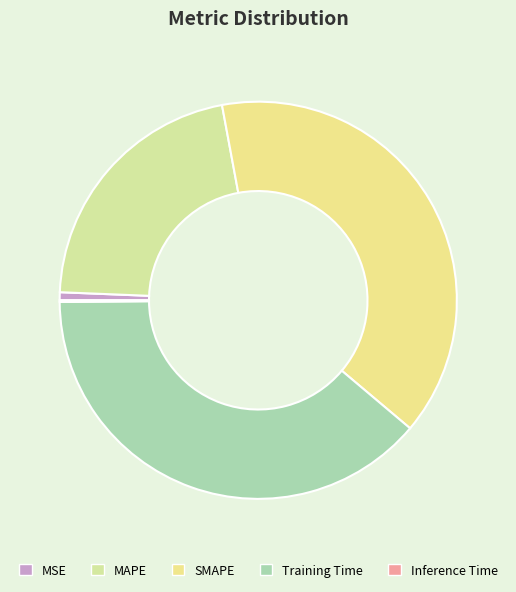

To the nearest percent, what portion does MSE represent?

1%